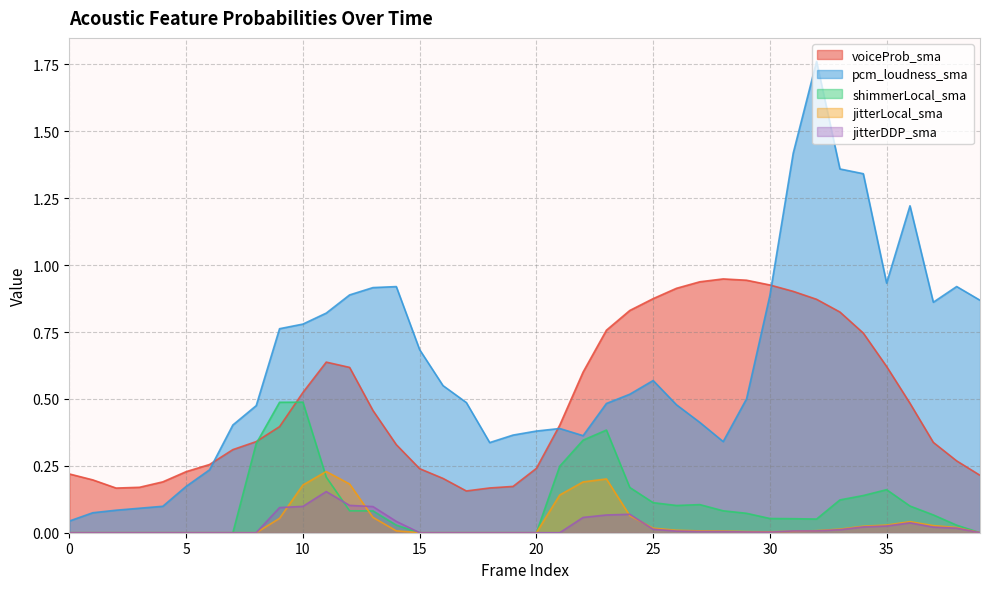

Reading left to right, transcribe all the data shown in this chart.

voiceProb_sma: 0=0.2	1=0.2	2=0.2	3=0.2	4=0.2	5=0.2	6=0.3	7=0.3	8=0.3	9=0.4	10=0.5	11=0.6	12=0.6	13=0.5	14=0.3	15=0.2	16=0.2	17=0.2	18=0.2	19=0.2	20=0.2	21=0.4	22=0.6	23=0.8	24=0.8	25=0.9	26=0.9	27=0.9	28=0.9	29=0.9	30=0.9	31=0.9	32=0.9	33=0.8	34=0.7	35=0.6	36=0.5	37=0.3	38=0.3	39=0.2
pcm_loudness_sma: 0=0.0	1=0.1	2=0.1	3=0.1	4=0.1	5=0.2	6=0.2	7=0.4	8=0.5	9=0.8	10=0.8	11=0.8	12=0.9	13=0.9	14=0.9	15=0.7	16=0.5	17=0.5	18=0.3	19=0.4	20=0.4	21=0.4	22=0.4	23=0.5	24=0.5	25=0.6	26=0.5	27=0.4	28=0.3	29=0.5	30=0.9	31=1.4	32=1.8	33=1.4	34=1.3	35=0.9	36=1.2	37=0.9	38=0.9	39=0.9
shimmerLocal_sma: 0=0.0	1=0.0	2=0.0	3=0.0	4=0.0	5=0.0	6=0.0	7=0.0	8=0.3	9=0.5	10=0.5	11=0.2	12=0.1	13=0.1	14=0.0	15=0.0	16=0.0	17=0.0	18=0.0	19=0.0	20=0.0	21=0.2	22=0.3	23=0.4	24=0.2	25=0.1	26=0.1	27=0.1	28=0.1	29=0.1	30=0.1	31=0.1	32=0.1	33=0.1	34=0.1	35=0.2	36=0.1	37=0.1	38=0.0	39=0.0
jitterLocal_sma: 0=0.0	1=0.0	2=0.0	3=0.0	4=0.0	5=0.0	6=0.0	7=0.0	8=0.0	9=0.1	10=0.2	11=0.2	12=0.2	13=0.1	14=0.0	15=0.0	16=0.0	17=0.0	18=0.0	19=0.0	20=0.0	21=0.1	22=0.2	23=0.2	24=0.1	25=0.0	26=0.0	27=0.0	28=0.0	29=0.0	30=0.0	31=0.0	32=0.0	33=0.0	34=0.0	35=0.0	36=0.0	37=0.0	38=0.0	39=0.0
jitterDDP_sma: 0=0.0	1=0.0	2=0.0	3=0.0	4=0.0	5=0.0	6=0.0	7=0.0	8=0.0	9=0.1	10=0.1	11=0.2	12=0.1	13=0.1	14=0.0	15=0.0	16=0.0	17=0.0	18=0.0	19=0.0	20=0.0	21=0.0	22=0.1	23=0.1	24=0.1	25=0.0	26=0.0	27=0.0	28=0.0	29=0.0	30=0.0	31=0.0	32=0.0	33=0.0	34=0.0	35=0.0	36=0.0	37=0.0	38=0.0	39=0.0